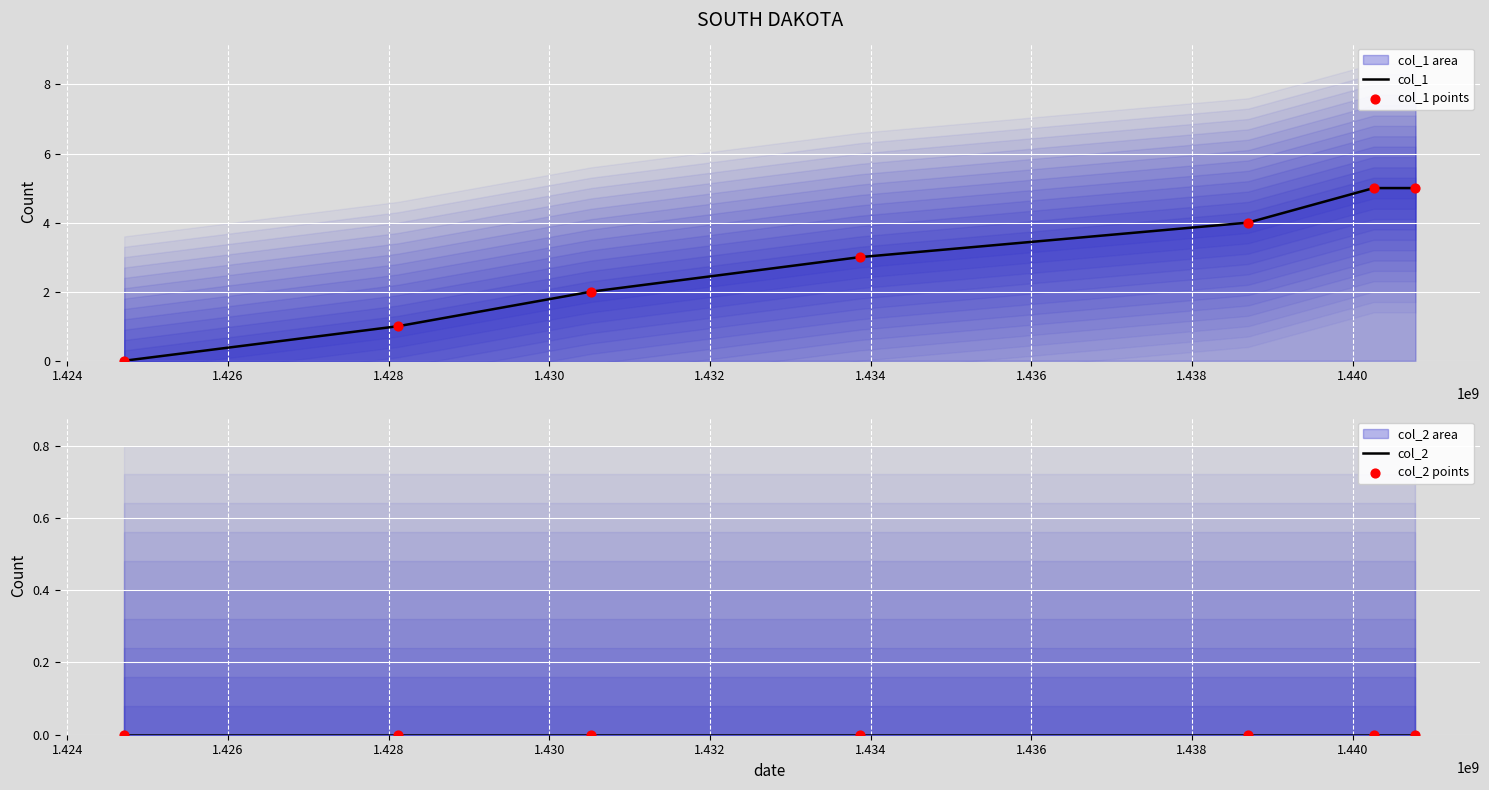

Which series has the largest total across all categories?

col_1